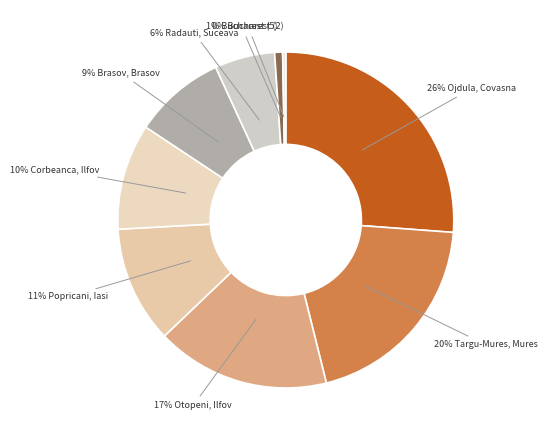

Count the number of slices in the pie.

9